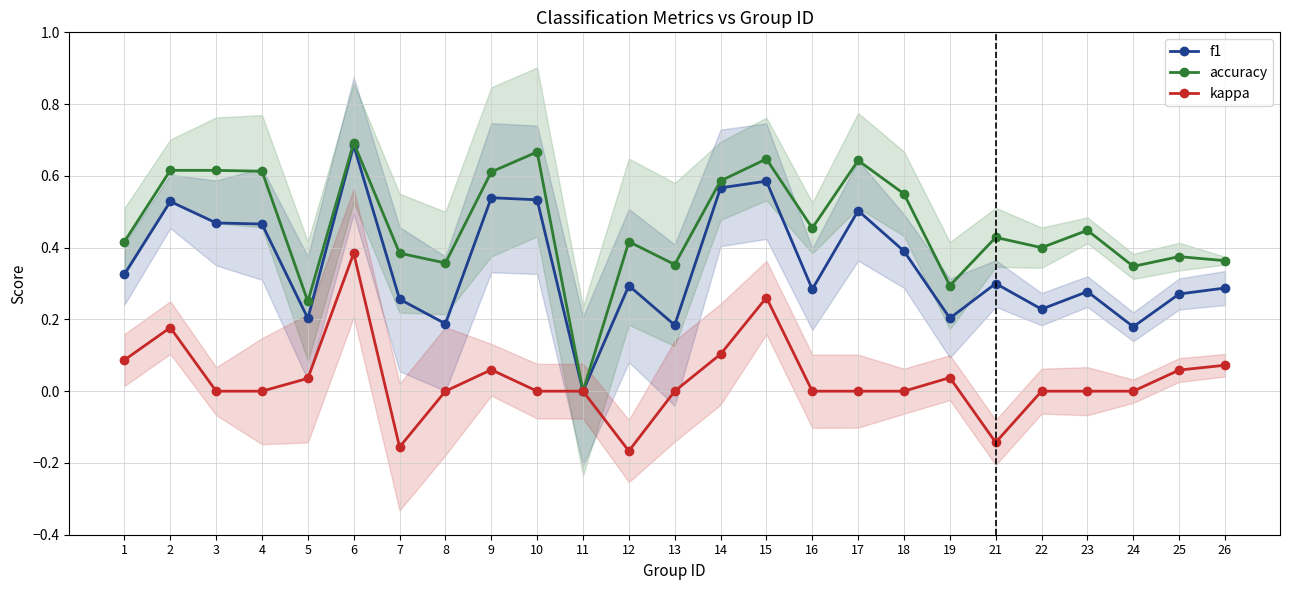

Which series has the largest range (max minus min)?

accuracy